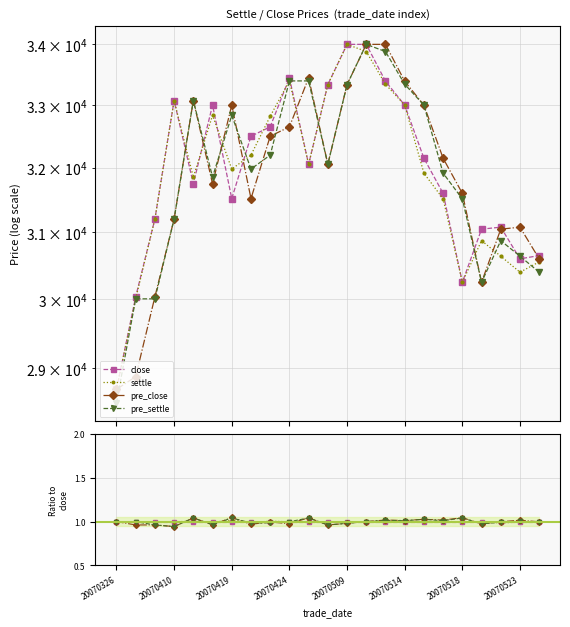

Rank the series by their maximum value, from lowest to highest.

close, settle, pre_settle, pre_close